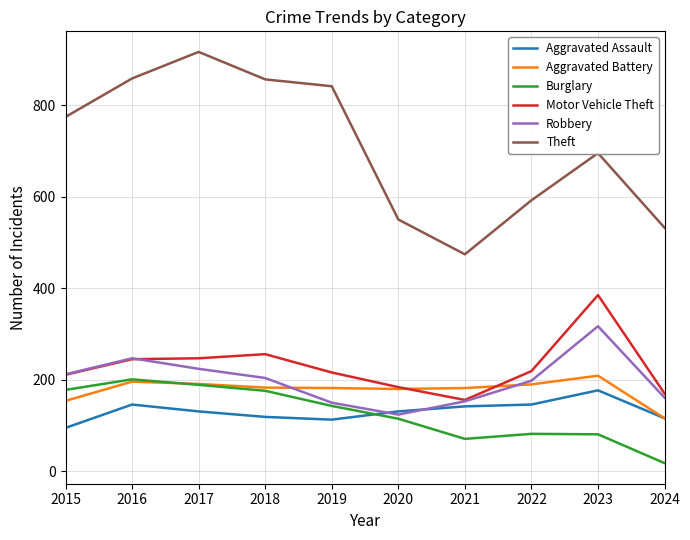

Which series has the largest total across all categories?

Theft